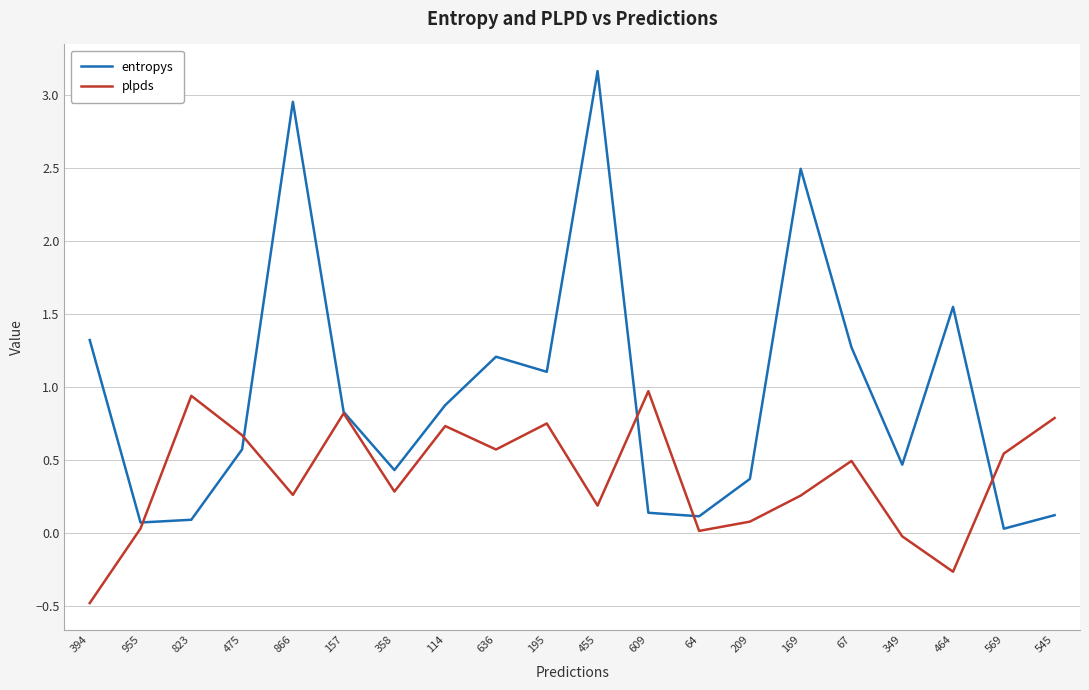

Between which two adjacent categories do entropys and plpds first intersect?

955 and 823